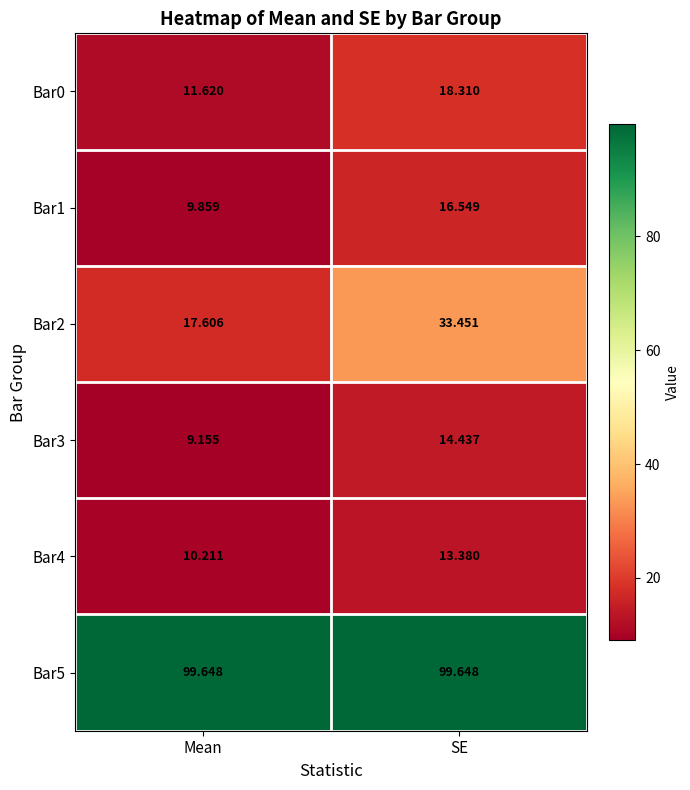

Is the value of Bar5 at Mean greater than the value of Bar4 at SE?

Yes